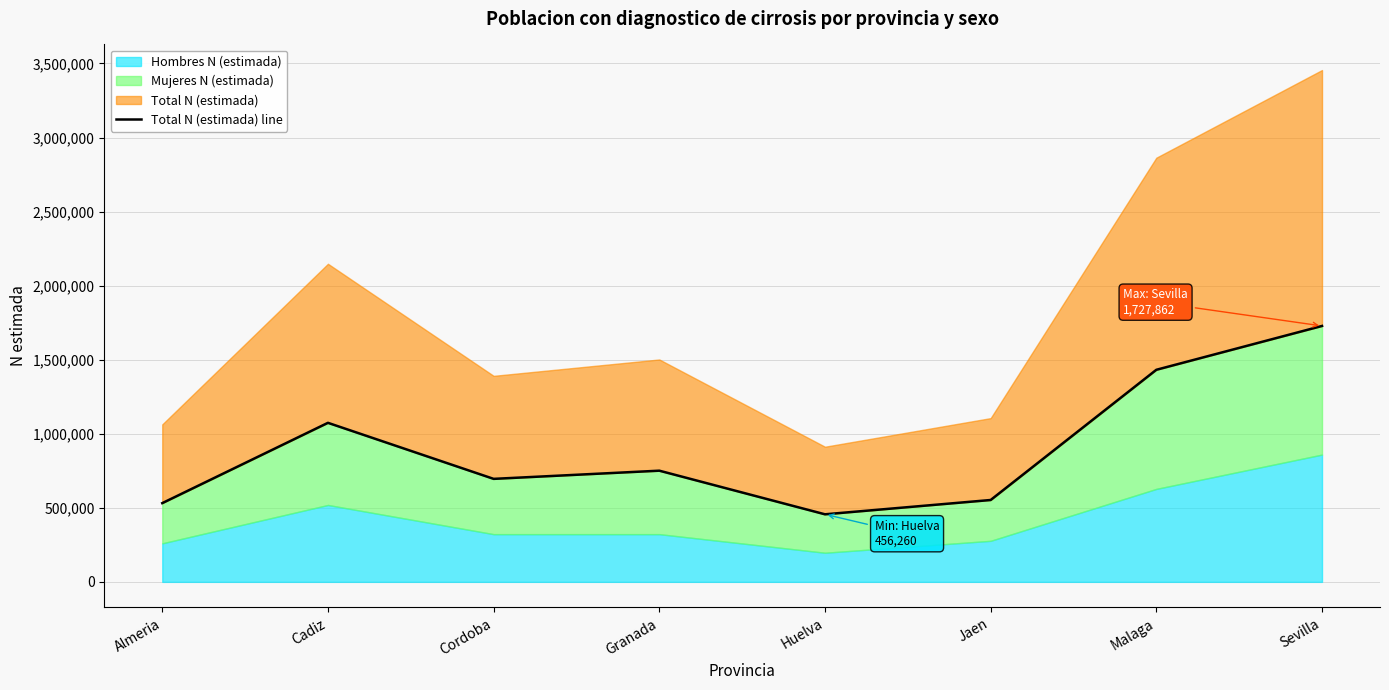

What is the sum of the values at Granada and Jaen?

1303641